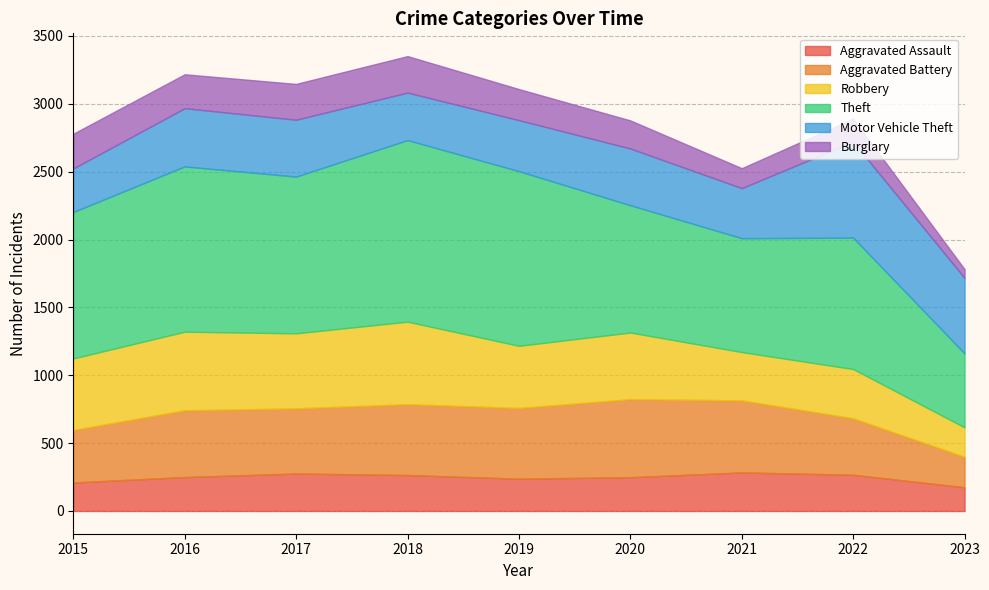

True or false: Robbery and Burglary cross at least once.

False